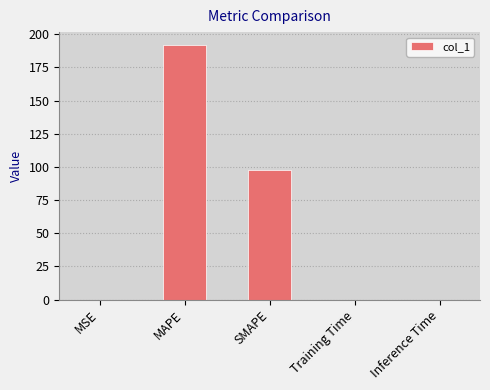

Where is the data nearest to the value 95?

SMAPE